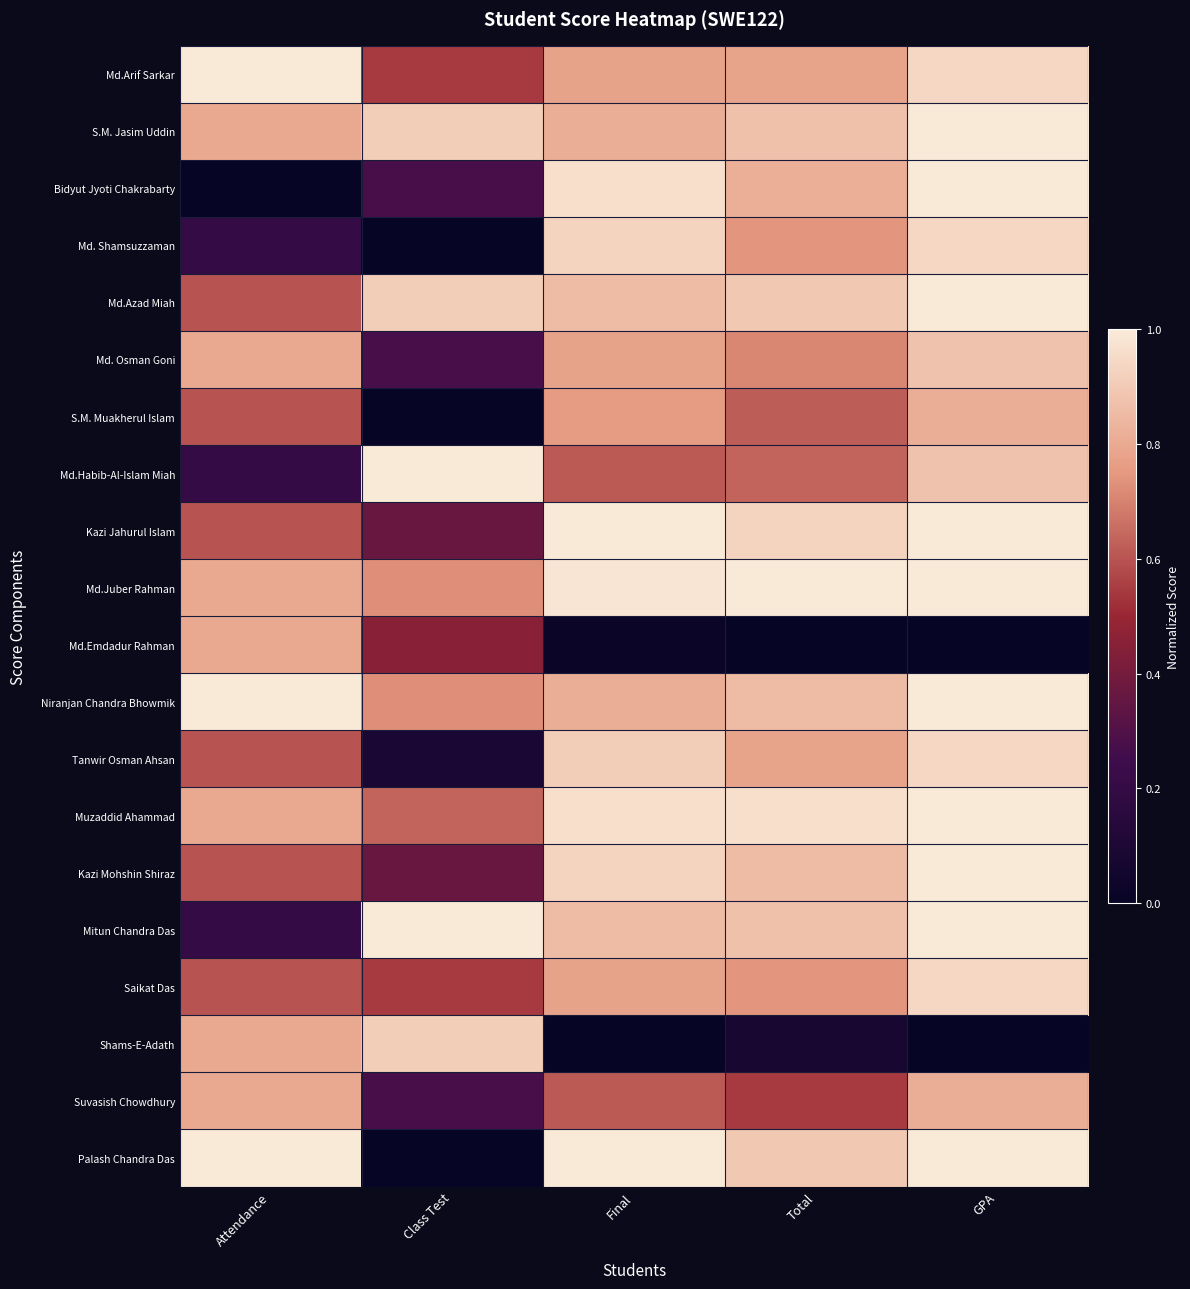

Which label corresponds to the largest value in the chart?

Attendance